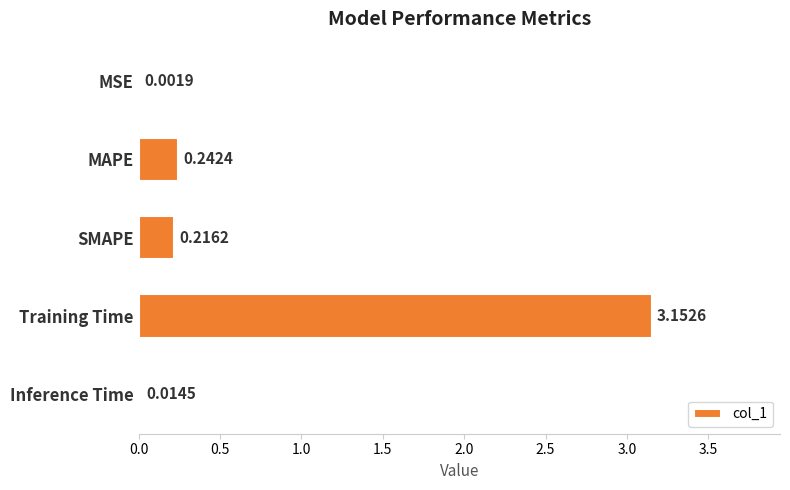

What is the sum of the values at MAPE and Inference Time?

0.3